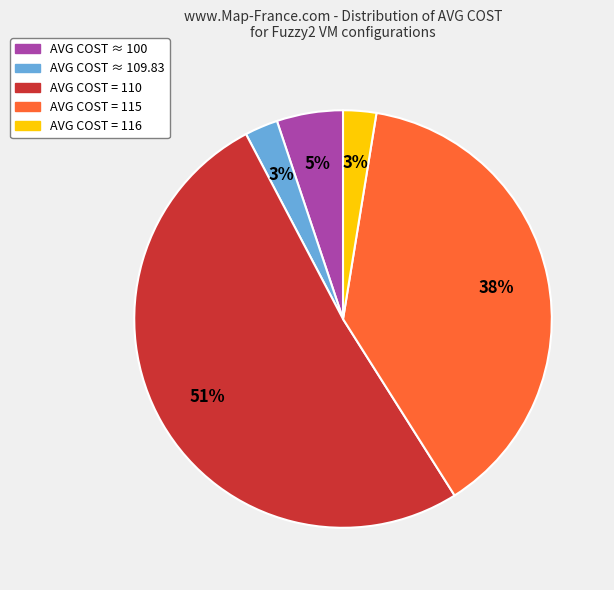

Which has a higher value, AVG COST ≈ 100 or AVG COST = 110?

AVG COST = 110